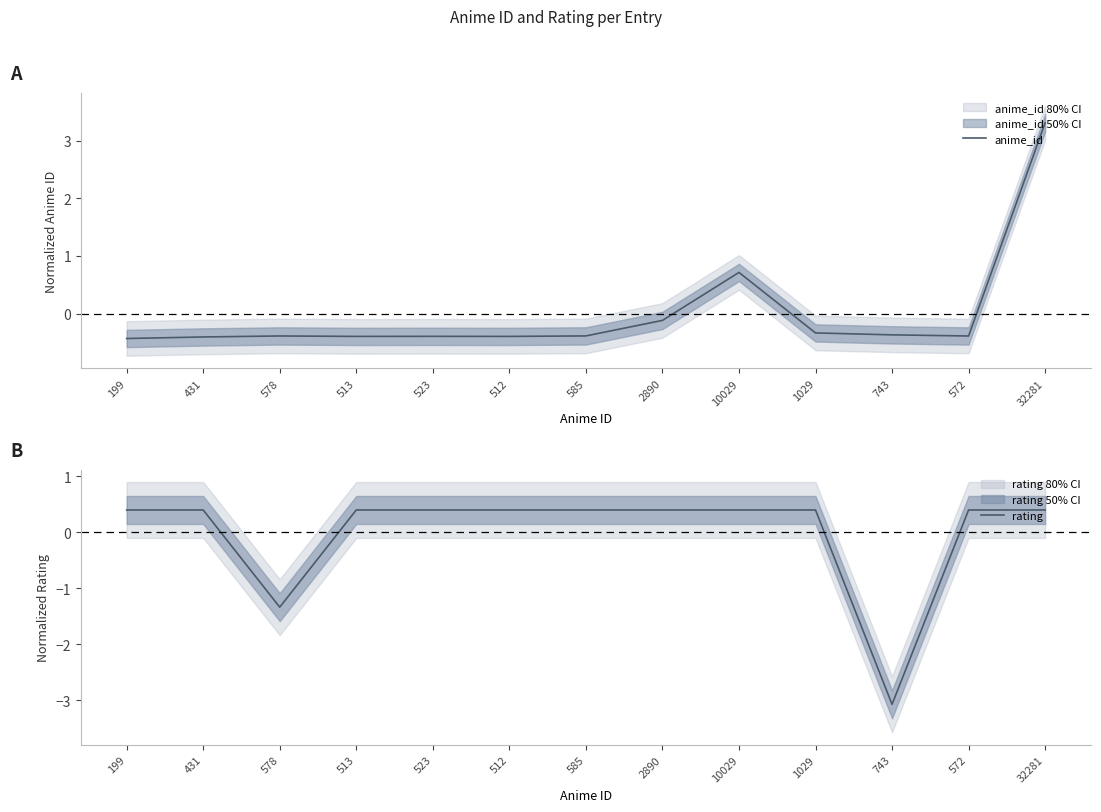

What position from the right is 199?

13